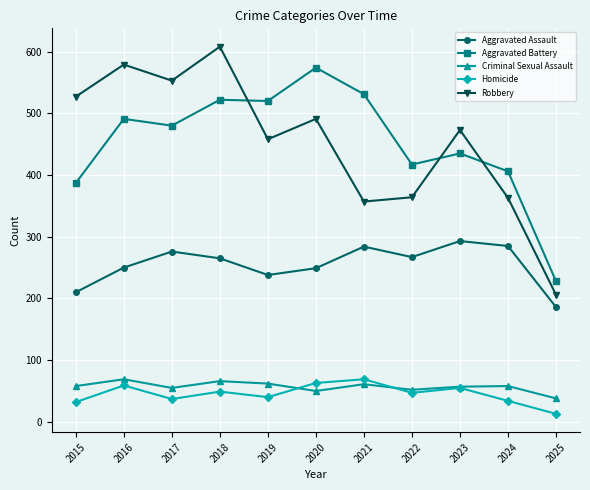

What is the sum of all Robbery values?

4979